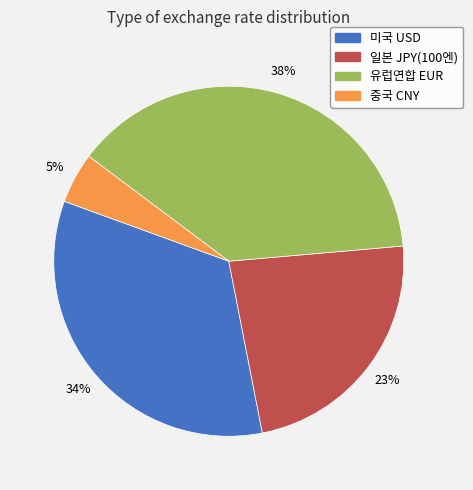

Is 미국 USD the majority of the pie?

No